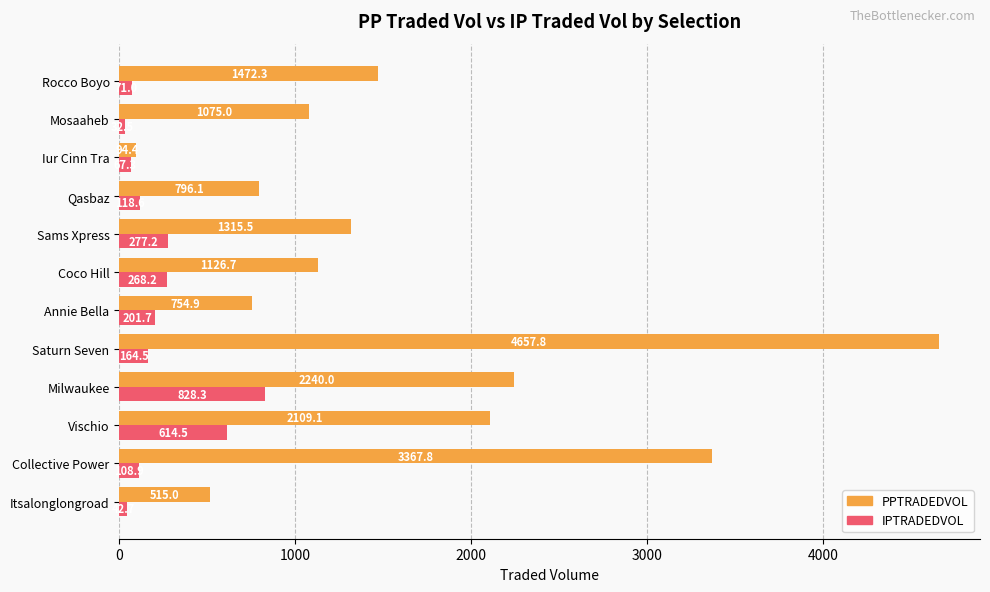

What is the average value of the PPTRADEDVOL series?

1627.0